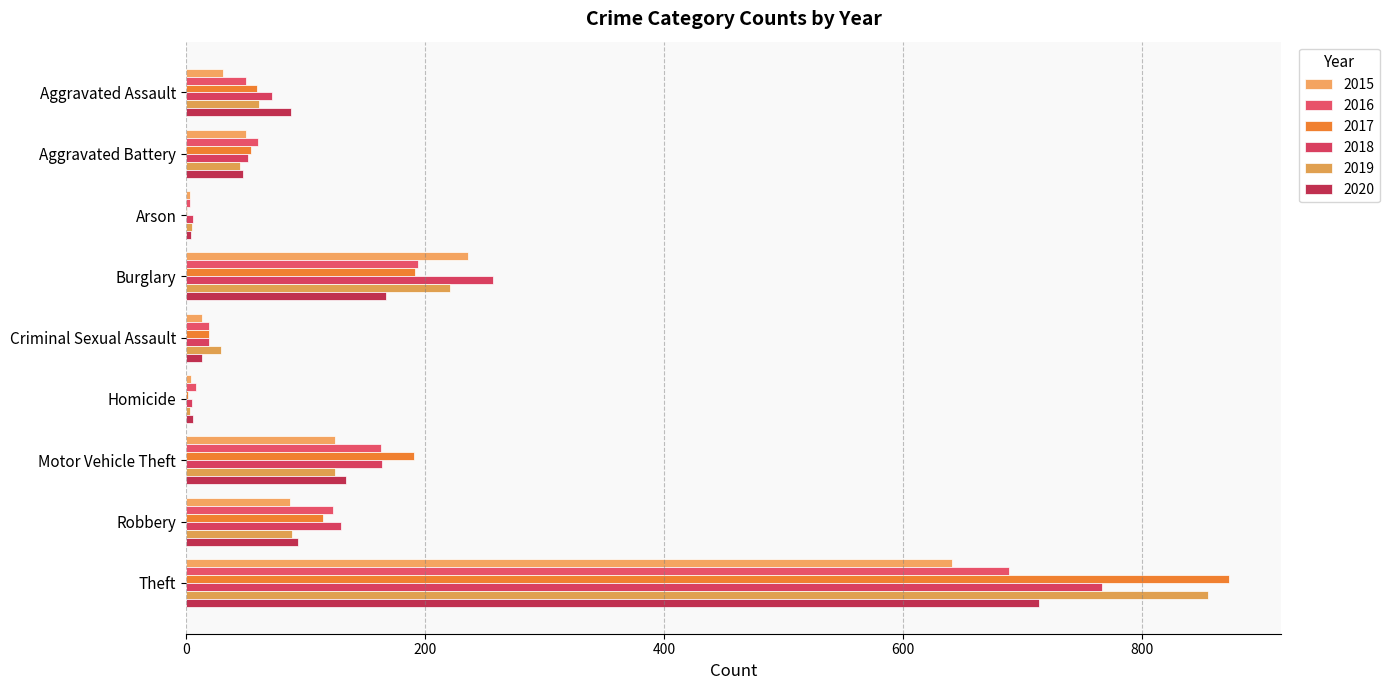

Which series changed the most between Aggravated Battery and Theft?

2017